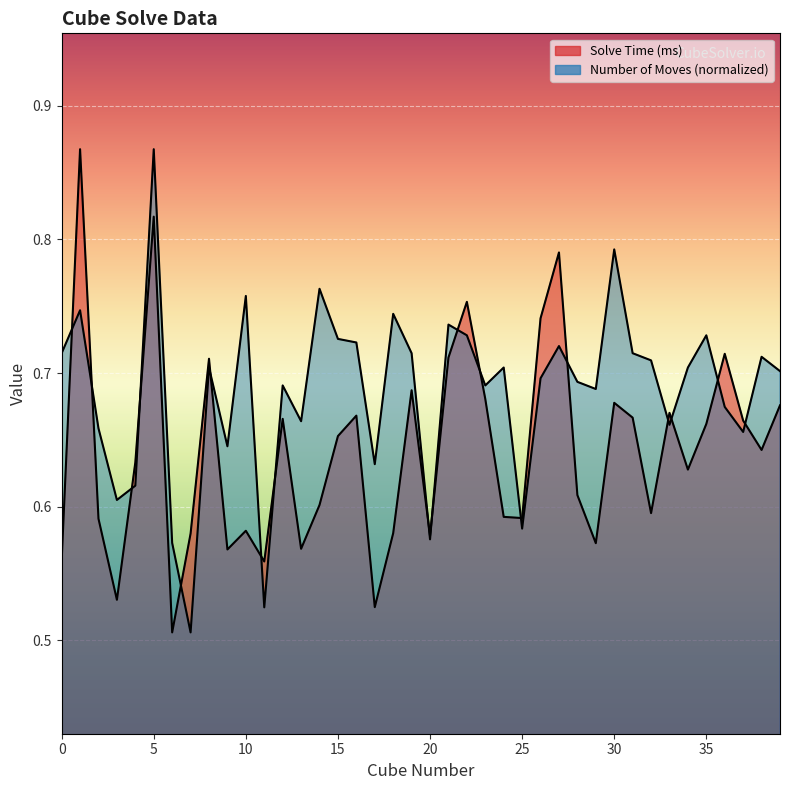

The value of Solve Time (ms) at 27 is 1.2. True or false?

False